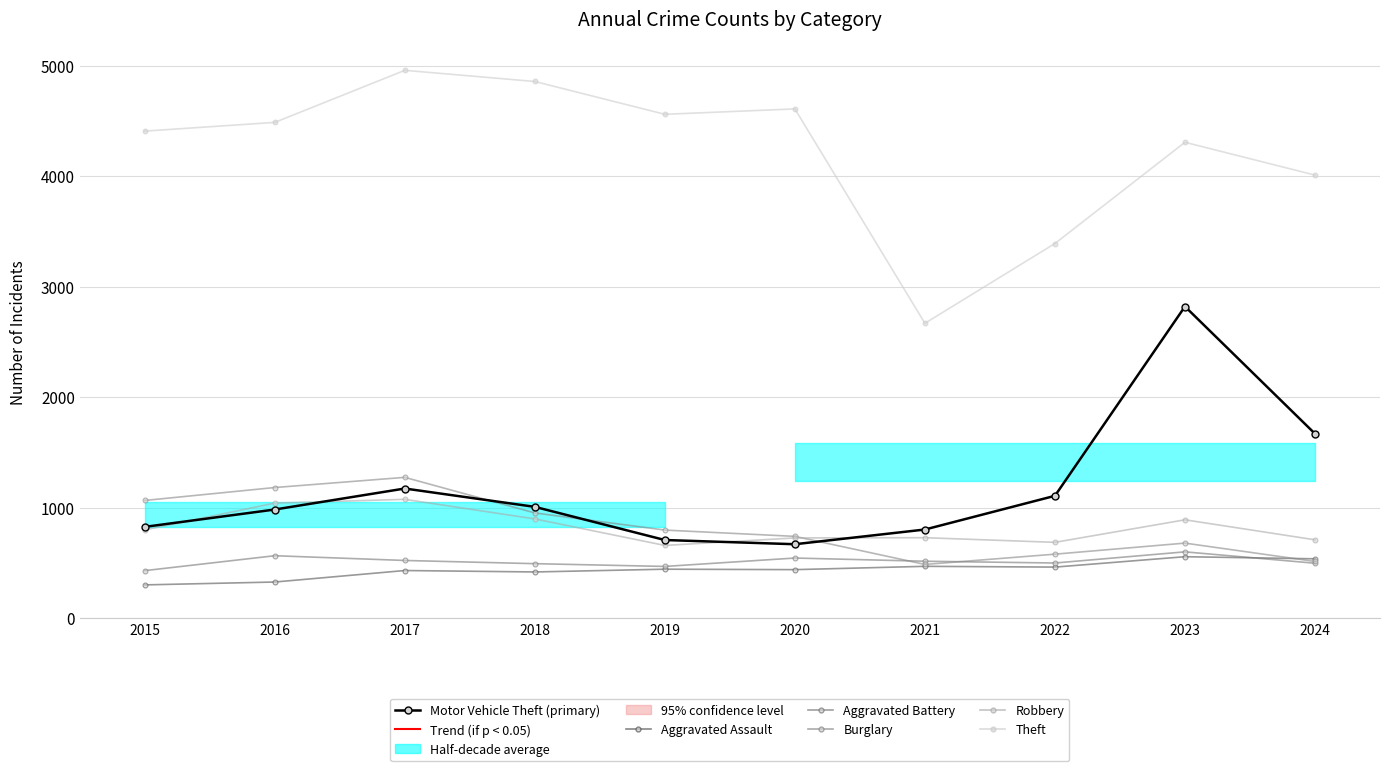

Which category has the lowest value in the Aggravated Assault series?

2015